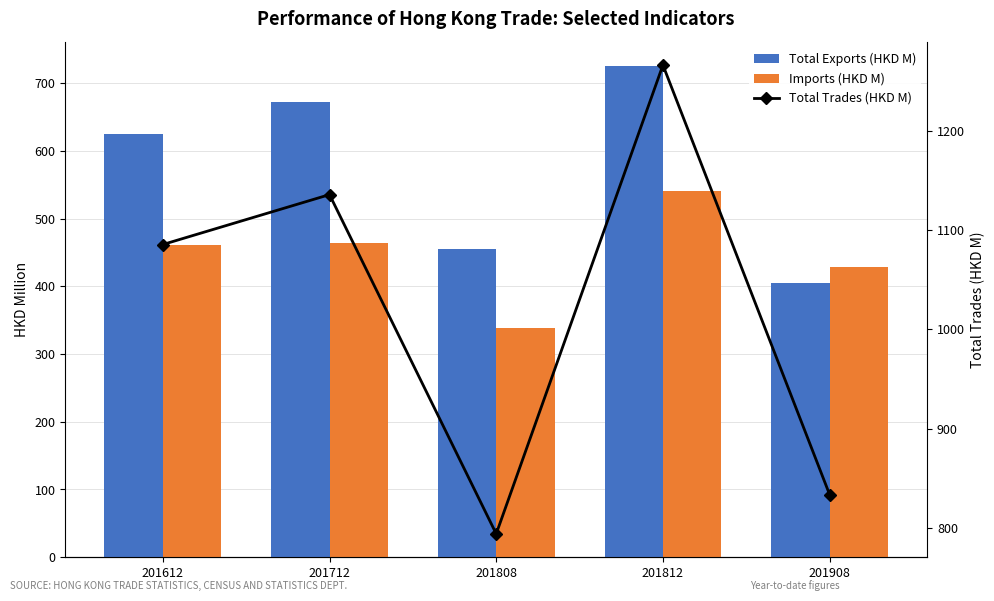

Reading right to left, transcribe all the data shown in this chart.

Total Exports (HKD M): 201908=405.3	201812=724.8	201808=455.4	201712=672.4	201612=624.7
Imports (HKD M): 201908=428.5	201812=541.1	201808=339.0	201712=463.2	201612=460.7
Total Trades (HKD M): 201908=833.9	201812=1265.9	201808=794.4	201712=1135.6	201612=1085.4